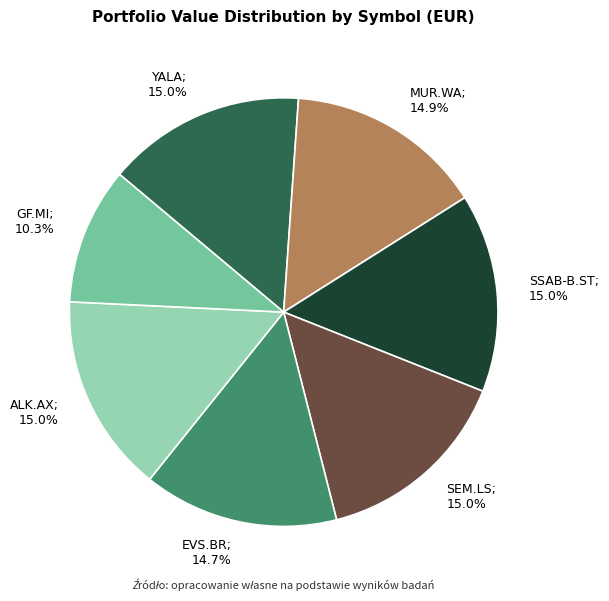

Does any single category account for the majority?

No